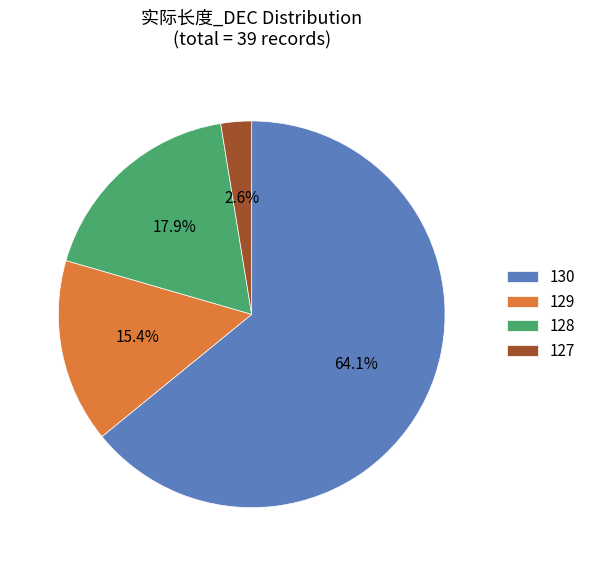

Which slice is the smallest?

127